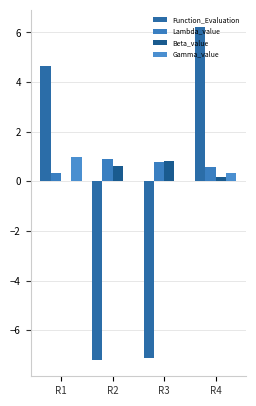

What is the average value of the Function_Evaluation series?

-0.9